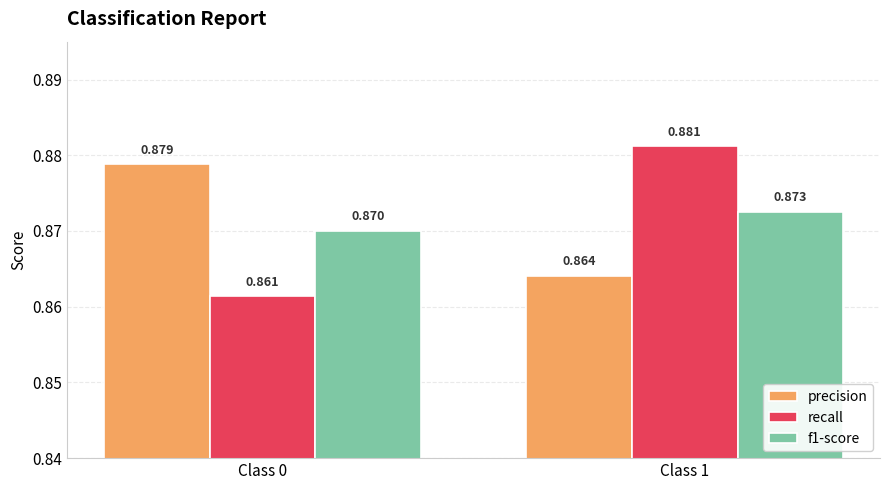

What is the sum of all precision values?

1.7